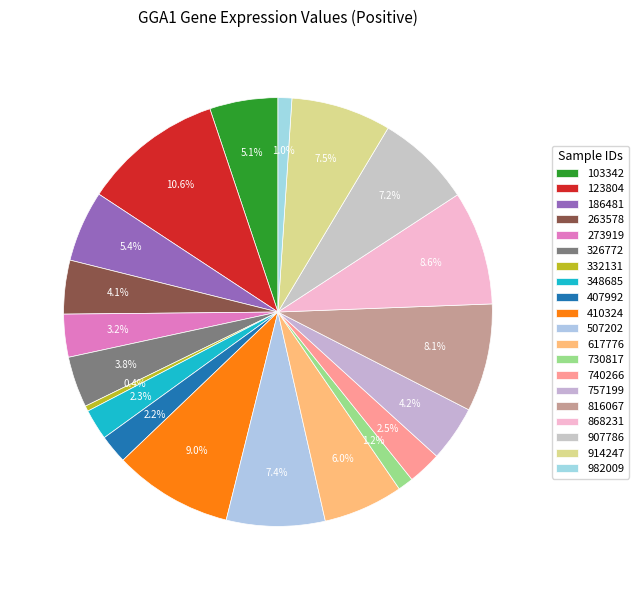

To the nearest percent, what portion does 263578 represent?

4%